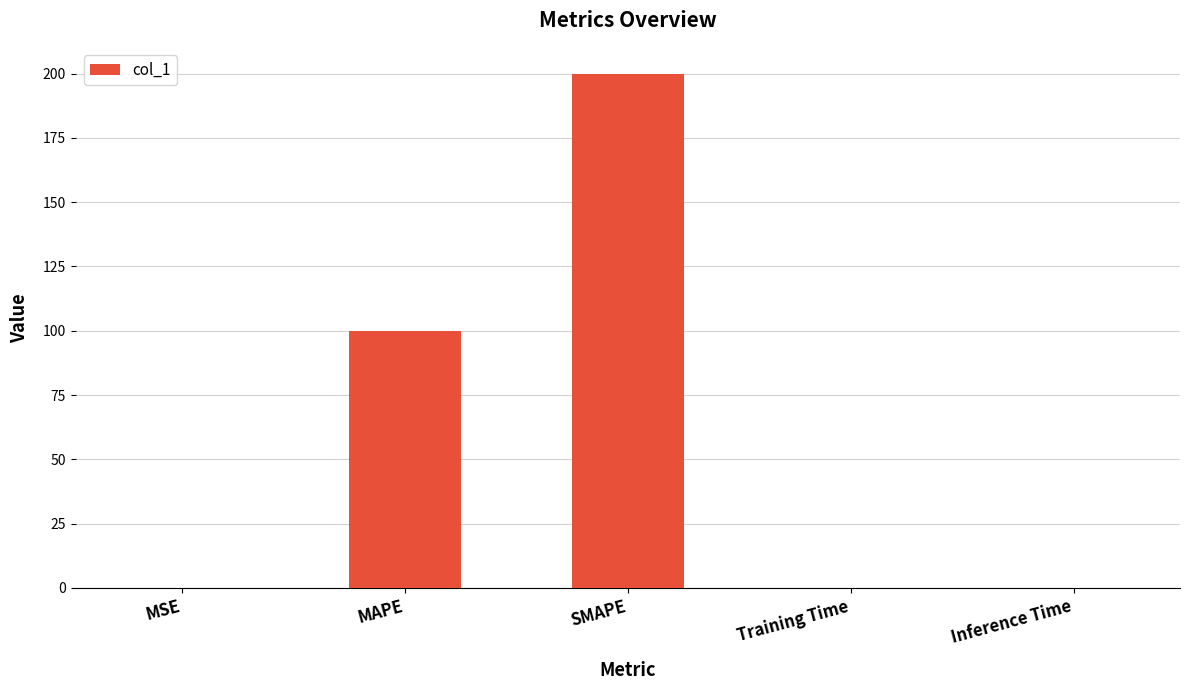

How many series are shown in this chart?

1